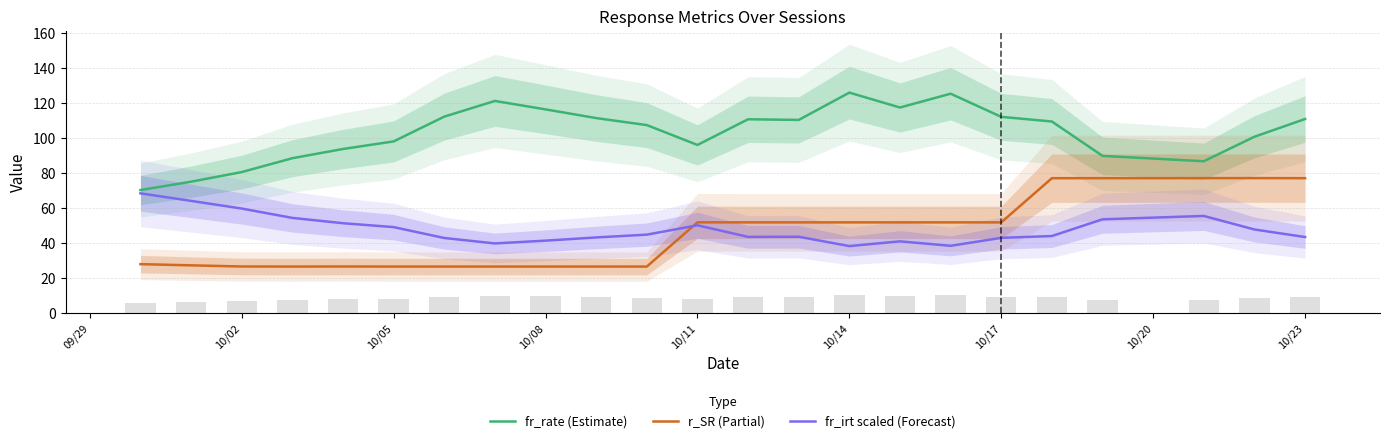

What is the sum of the fr_rate (Estimate) values at 10/05 and 10/23?

209.0